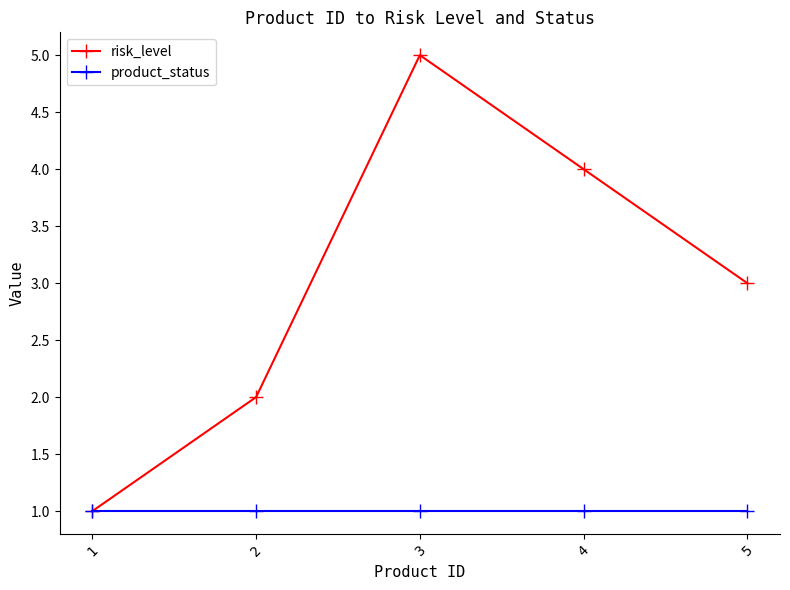

At which label does risk_level first exceed 3?

3